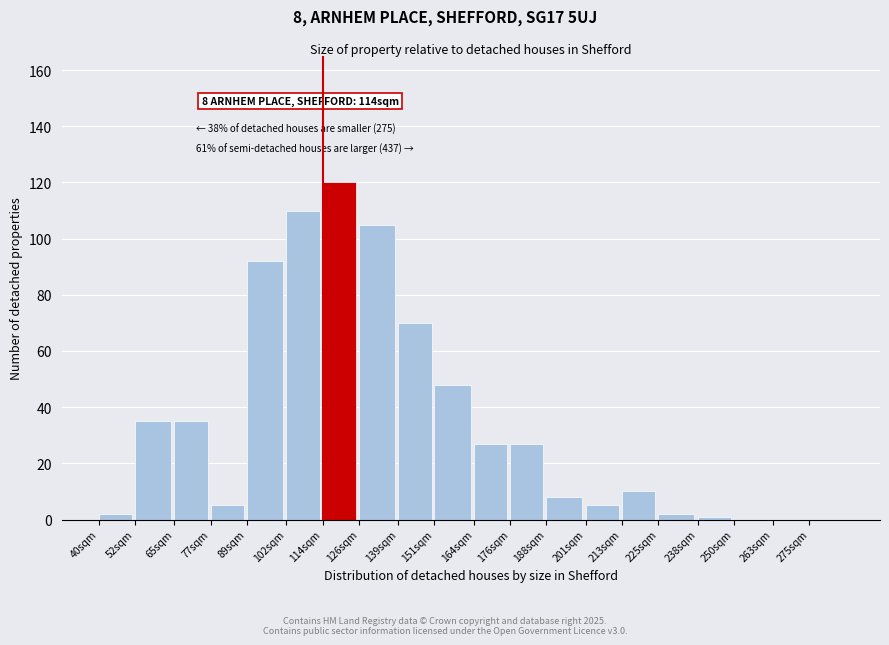

Reading right to left, transcribe all the data shown in this chart.

275sqm=0	263sqm=0	250sqm=0	238sqm=1	225sqm=2	213sqm=10	201sqm=5	188sqm=8	176sqm=27	164sqm=27	151sqm=48	139sqm=70	126sqm=105	114sqm=120	102sqm=110	89sqm=92	77sqm=5	65sqm=35	52sqm=35	40sqm=2